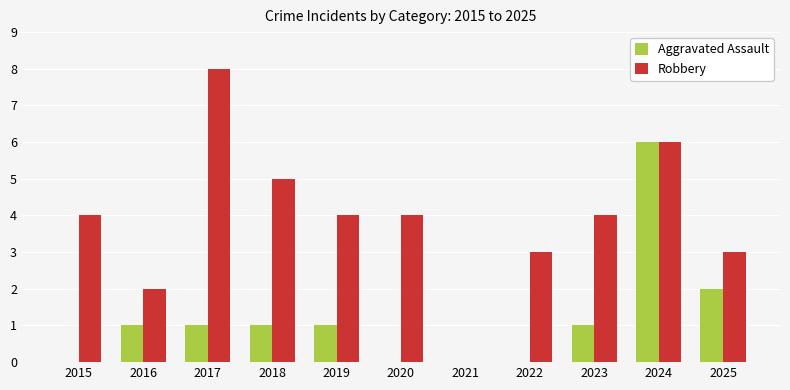

What is the maximum value for Aggravated Assault?

6